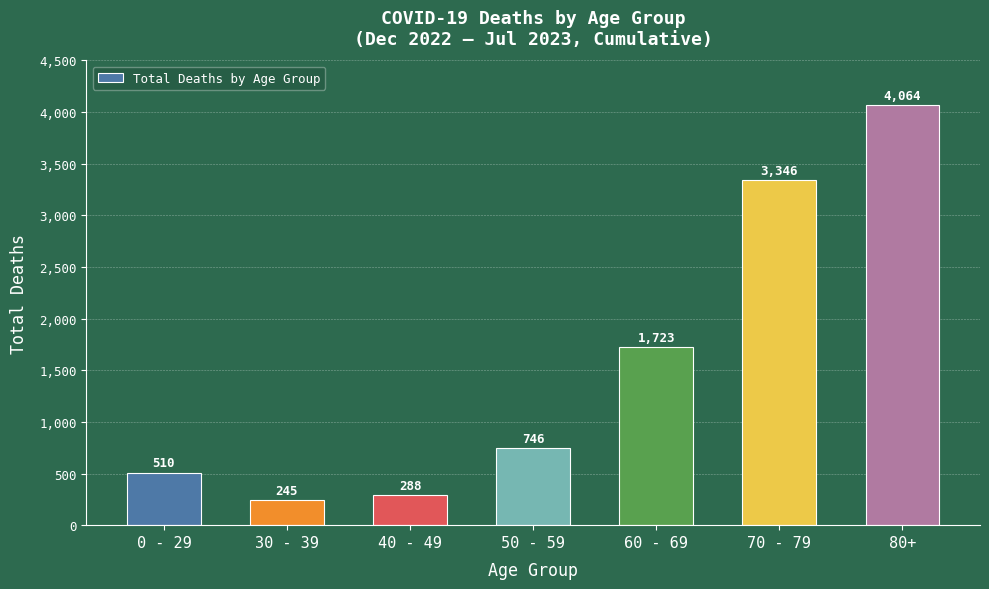

Reading right to left, list all the values displayed in this chart.

80+=4064	70 - 79=3346	60 - 69=1723	50 - 59=746	40 - 49=288	30 - 39=245	0 - 29=510